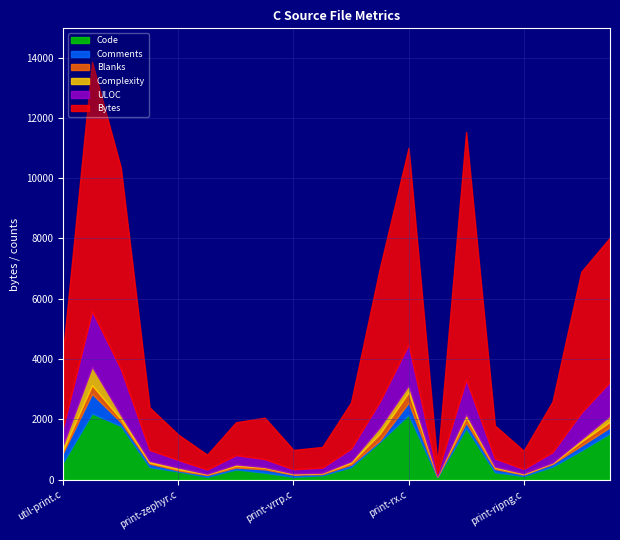

Which series has the largest range (max minus min)?

Bytes